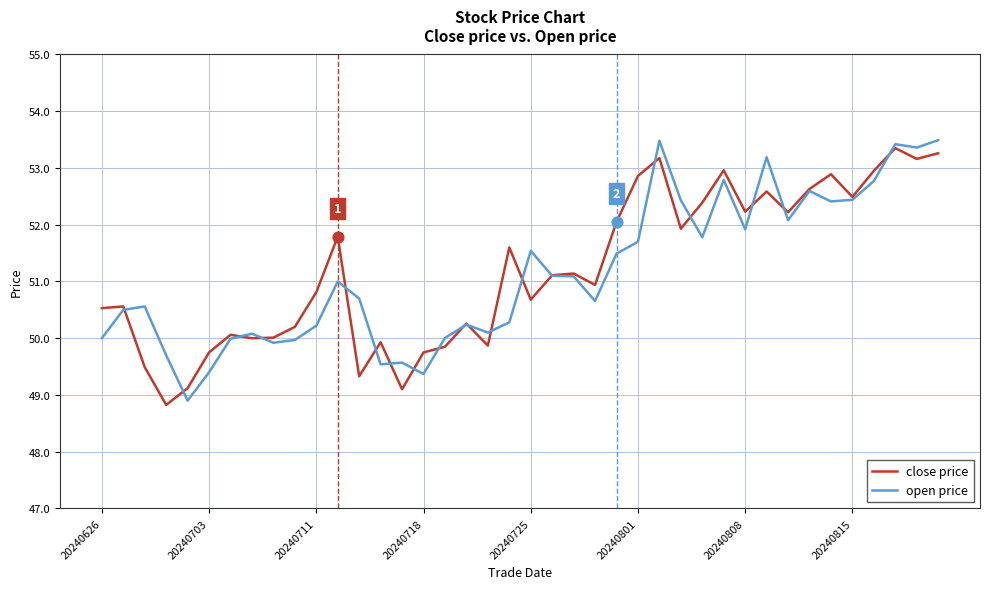

What is the minimum value shown in the chart?

48.8